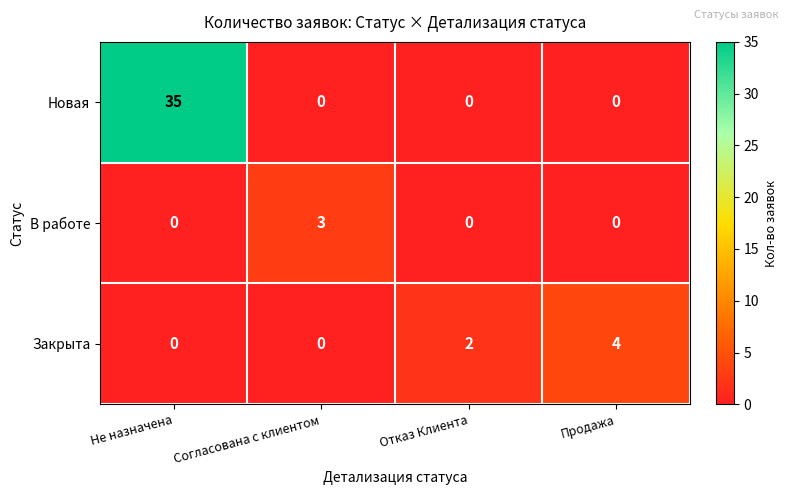

Rank the series by their maximum value, from highest to lowest.

Новая, Закрыта, В работе